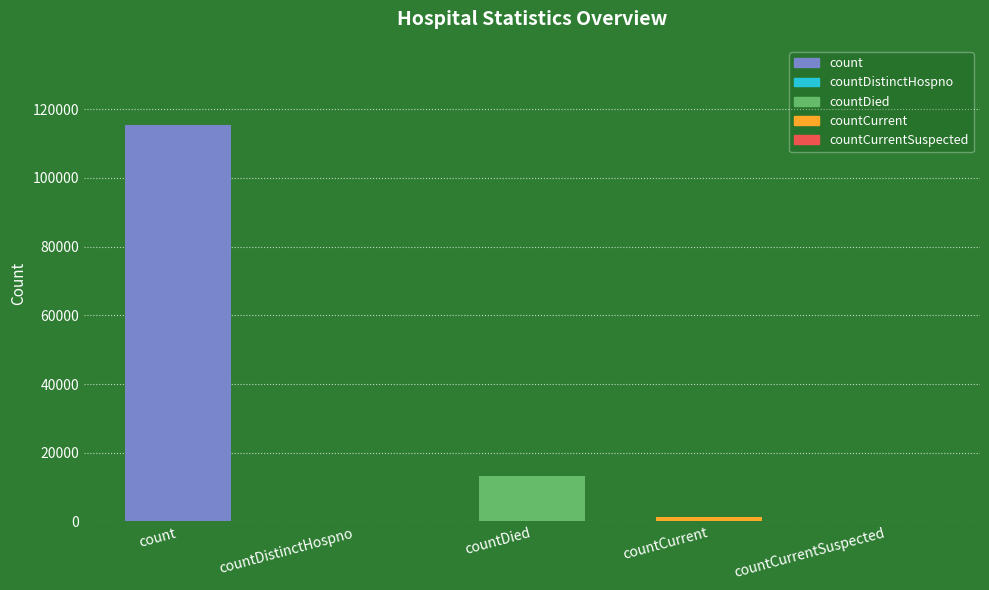

What is the greatest value displayed?

115379